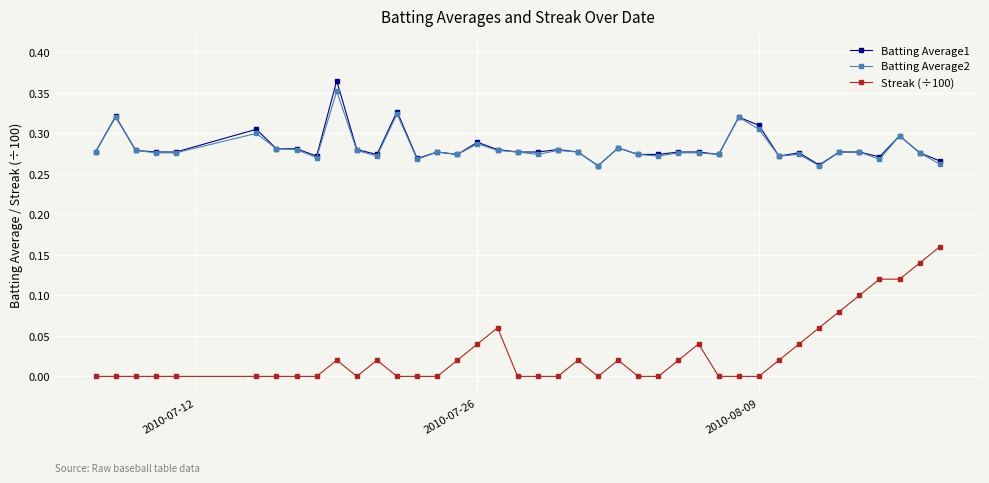

Which series has the largest range (max minus min)?

Streak (÷100)